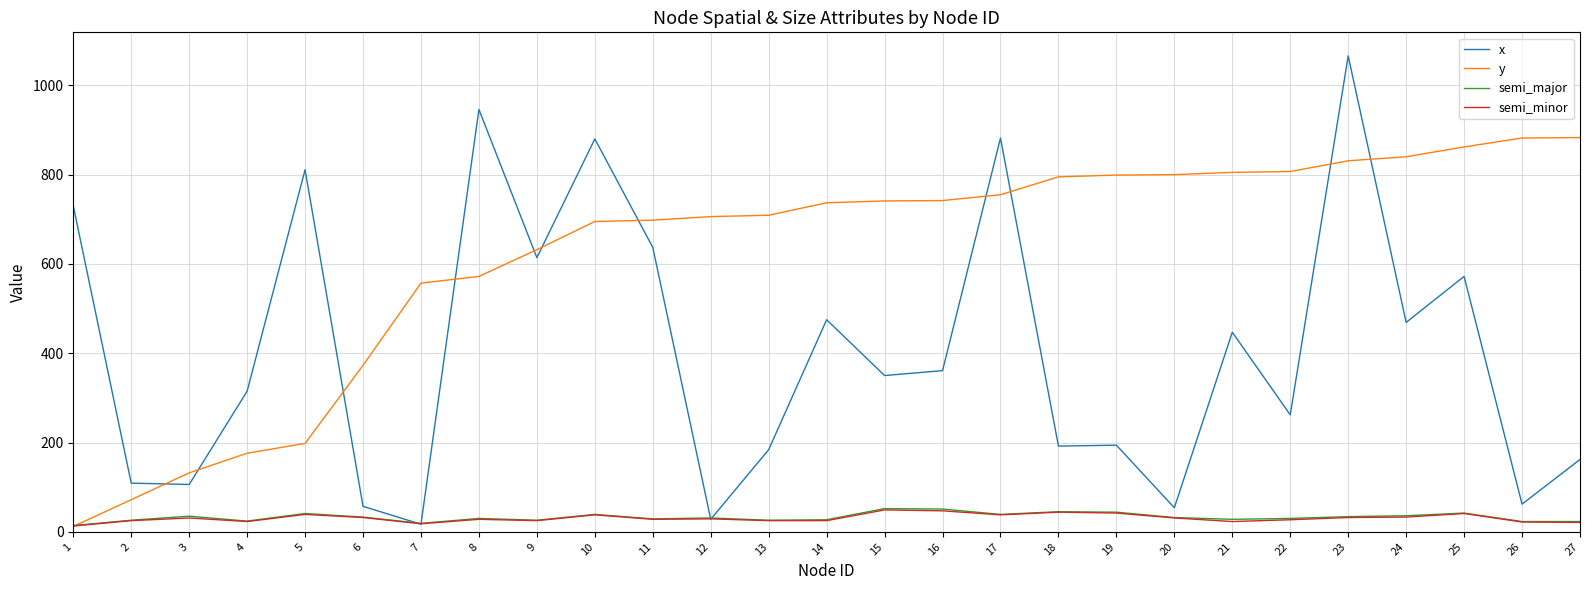

The value of semi_major at 9 is 26. True or false?

True